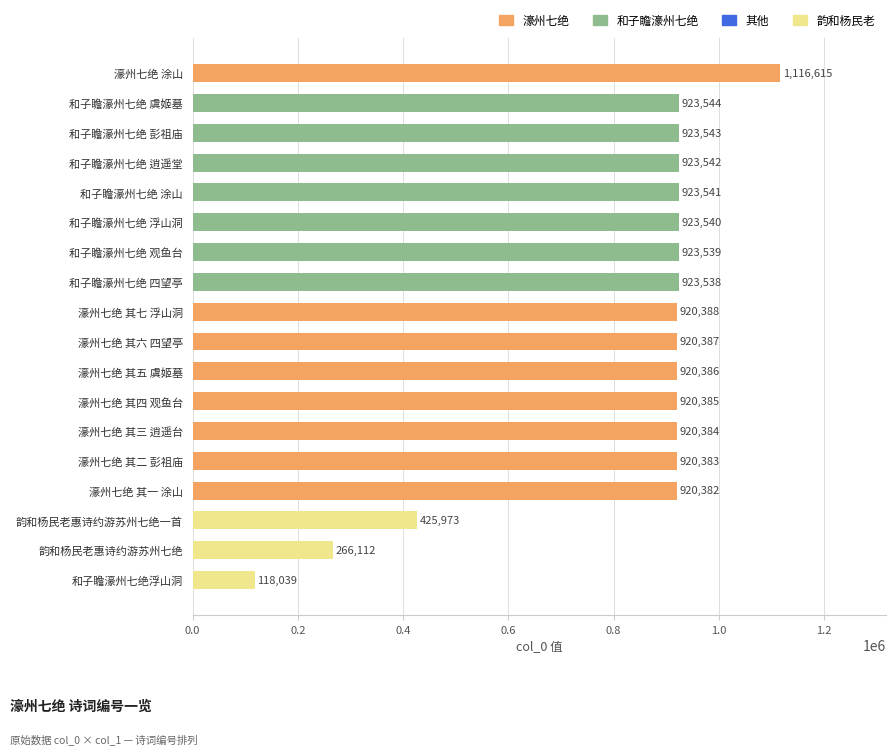

What is the smallest value displayed?

118039